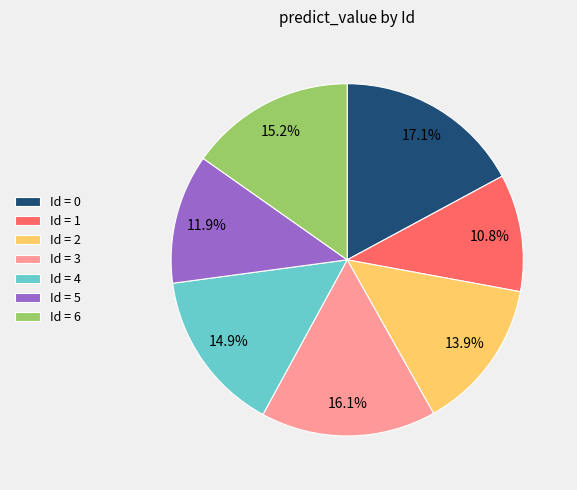

Which category has the smallest portion of the pie?

Id = 1